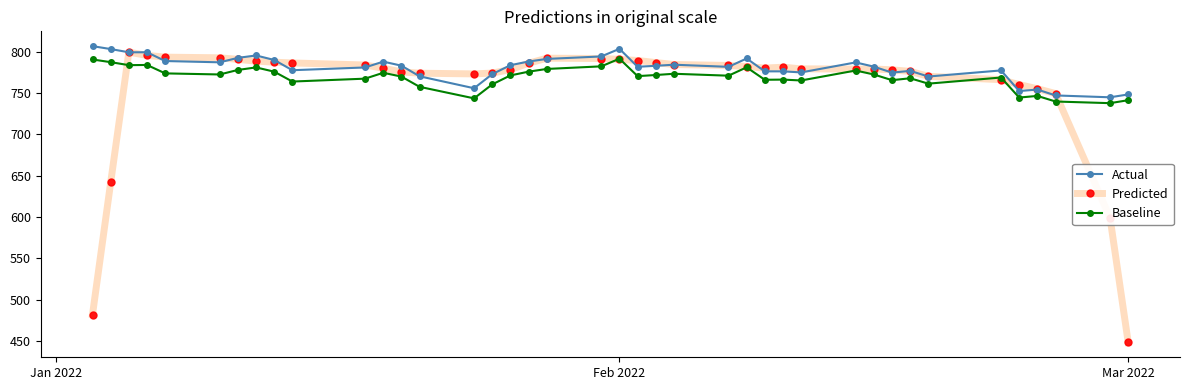

Which series has the largest range (max minus min)?

Predicted